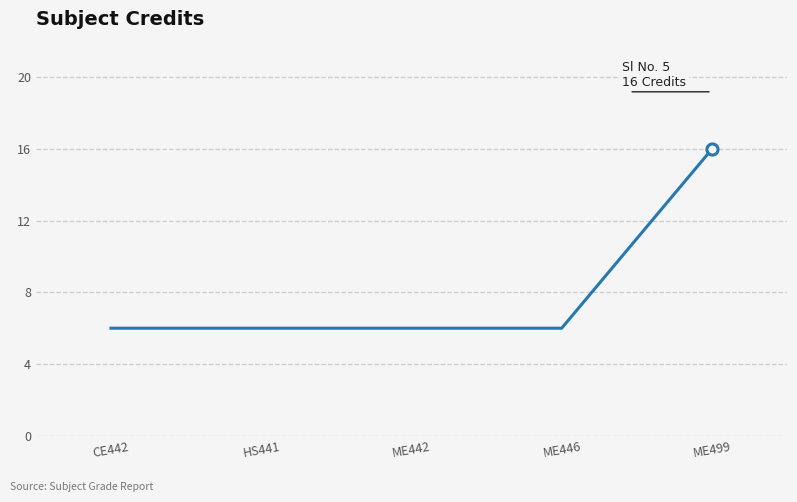

Reading right to left, list all the values displayed in this chart.

ME499=16	ME446=6	ME442=6	HS441=6	CE442=6